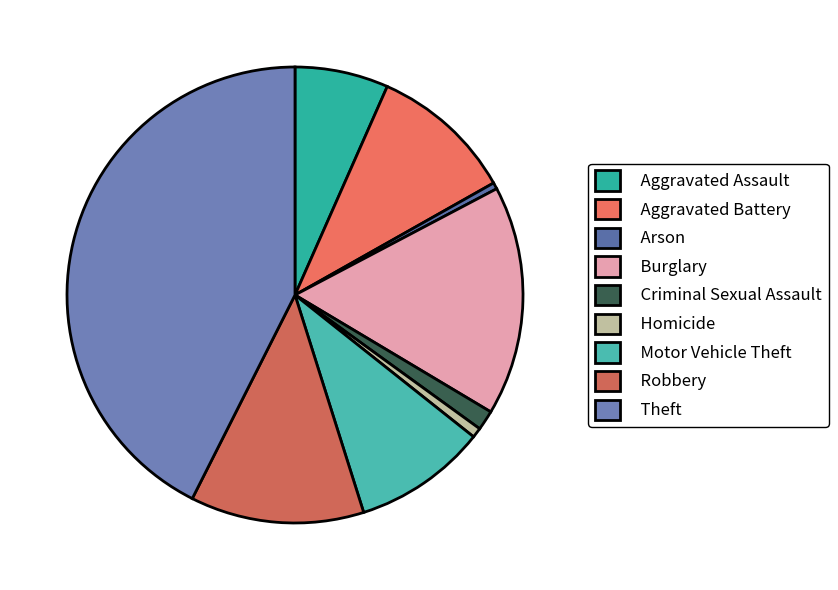

How many slices are in this pie chart?

9